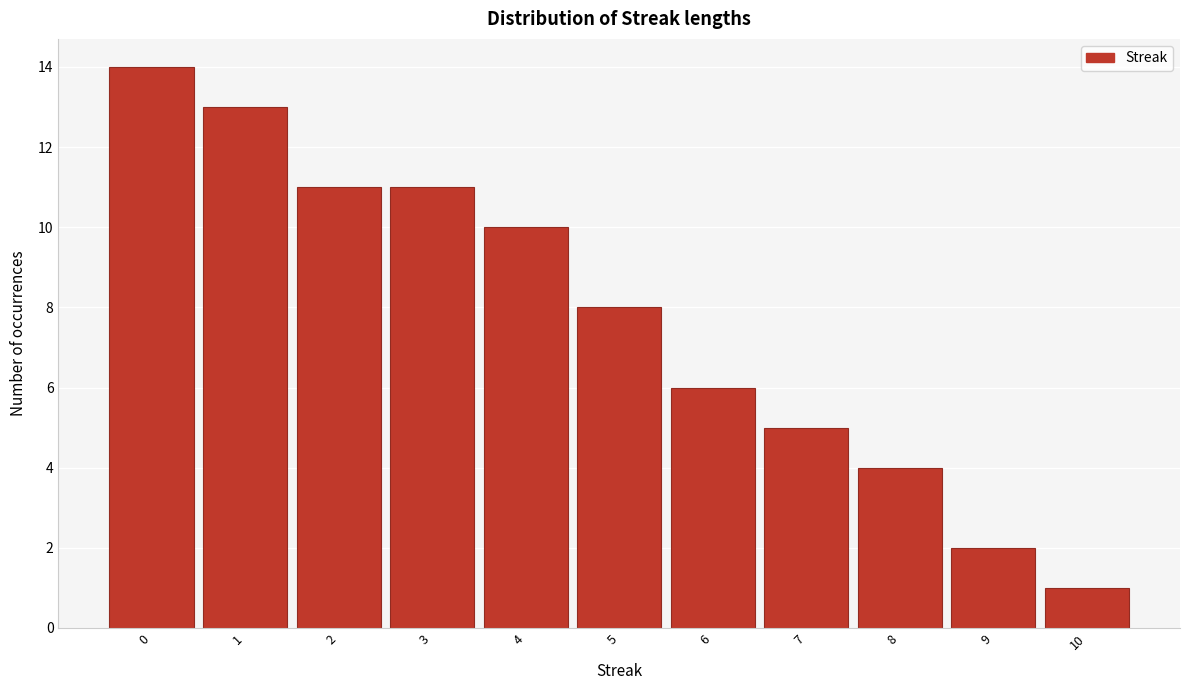

Reading right to left, transcribe all the data shown in this chart.

1	2	4	5	6	8	10	11	11	13	14